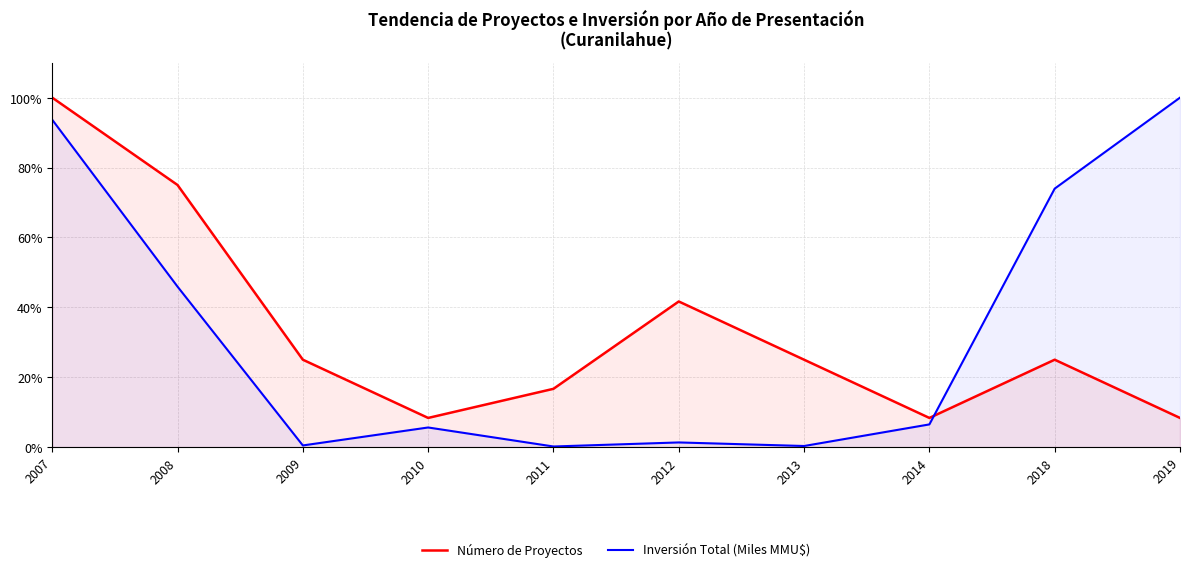

How many values in the Inversión Total (Miles MMU$) series exceed 6?

5